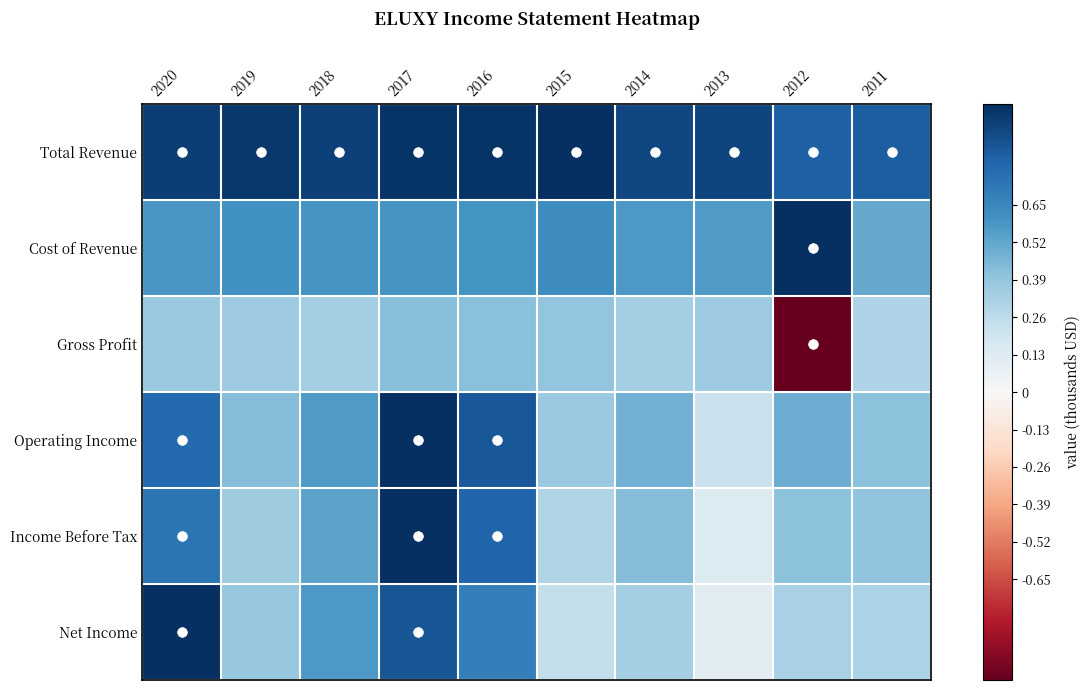

At which category is the sum across all series the highest?

2017